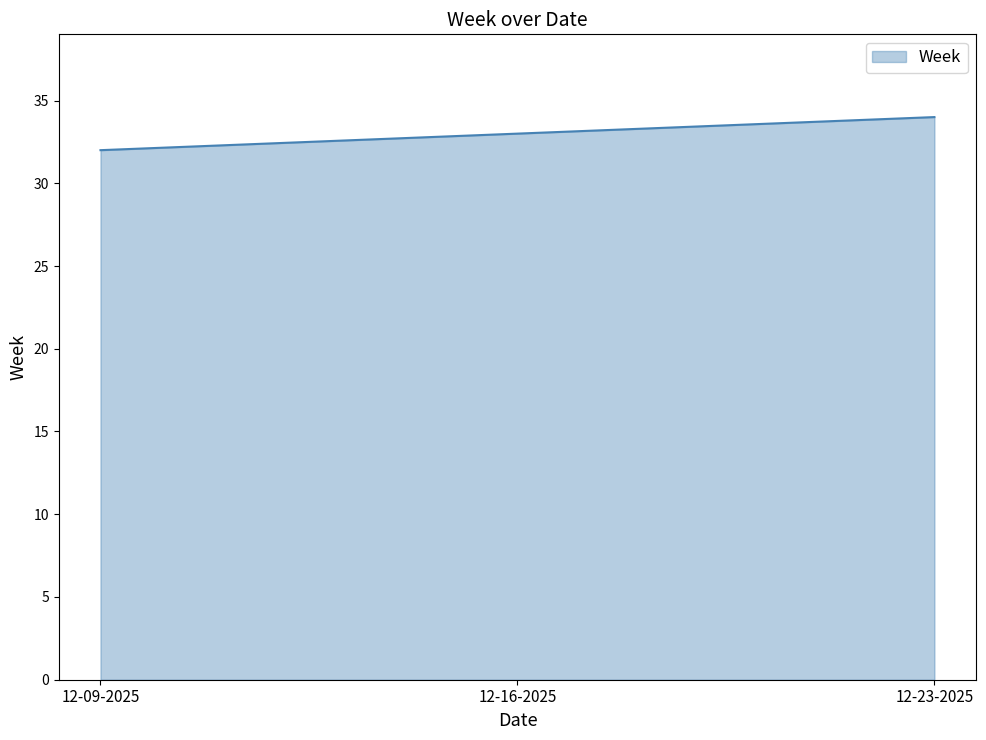

Count the number of categories in the chart.

3